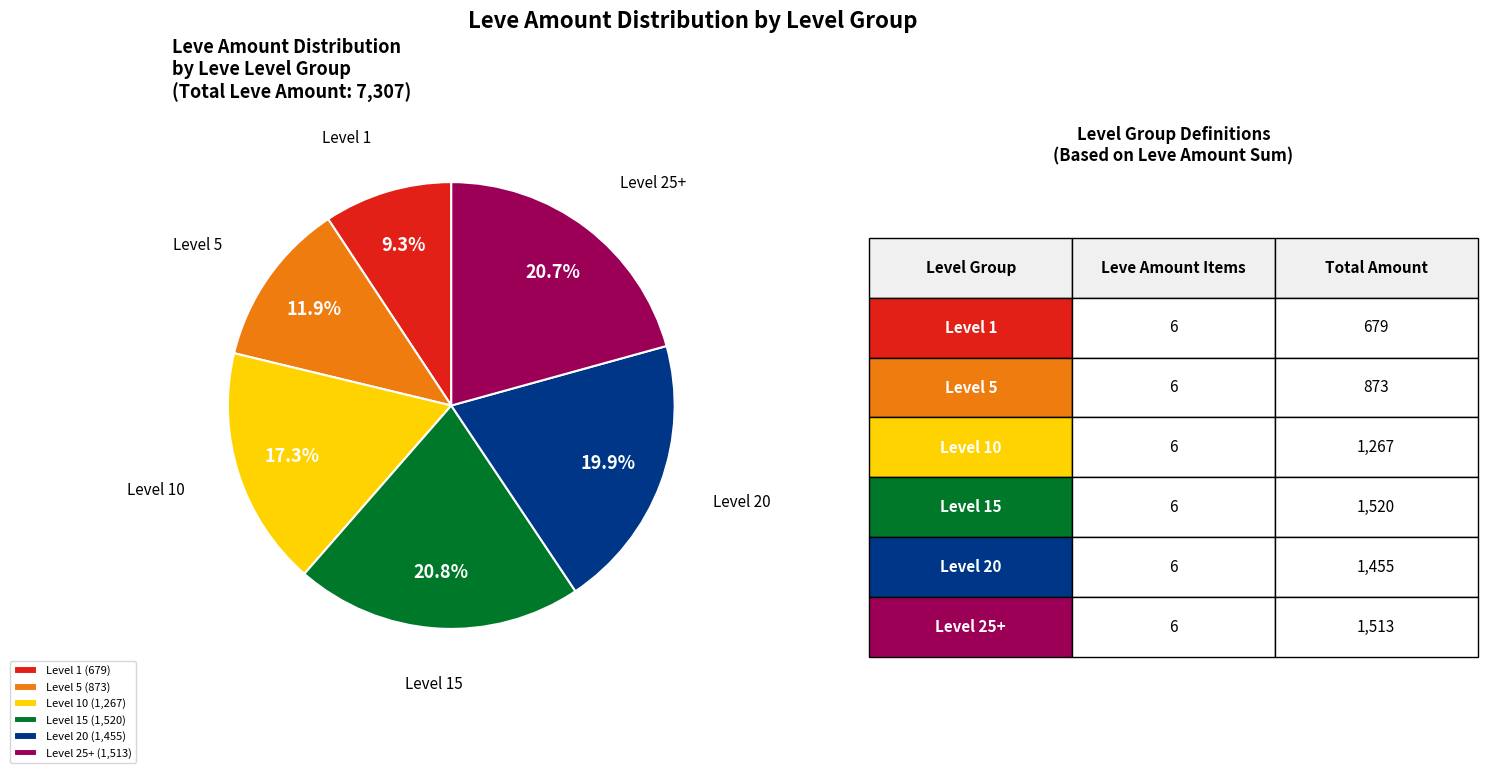

Which category has the smallest portion of the pie?

Level 1 (679)